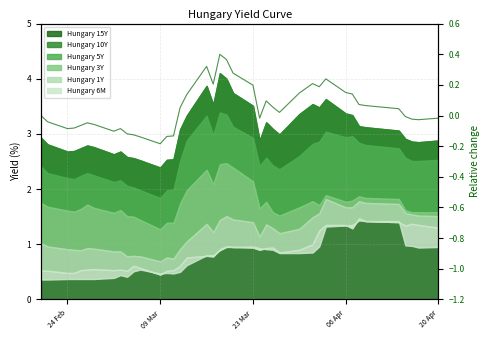

Does the chart have visible grid lines?

Yes